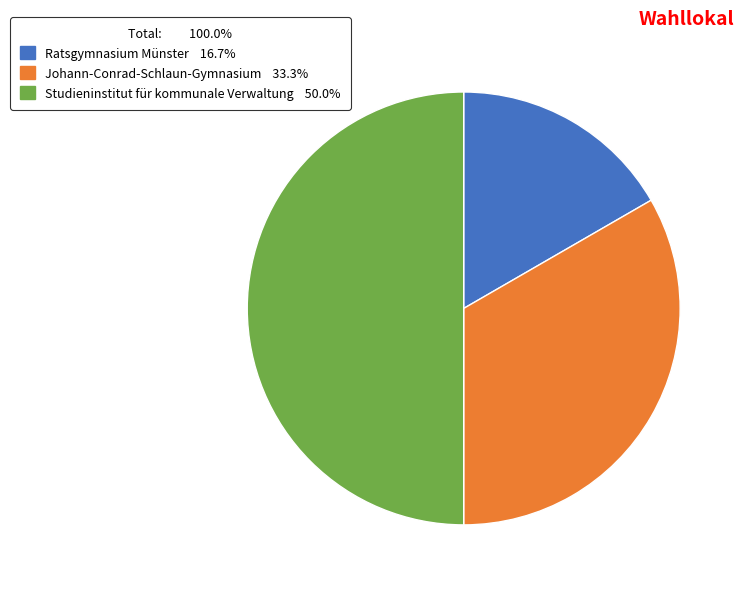

True or false: Johann-Conrad-Schlaun-Gymnasium accounts for 24% of the total.

False